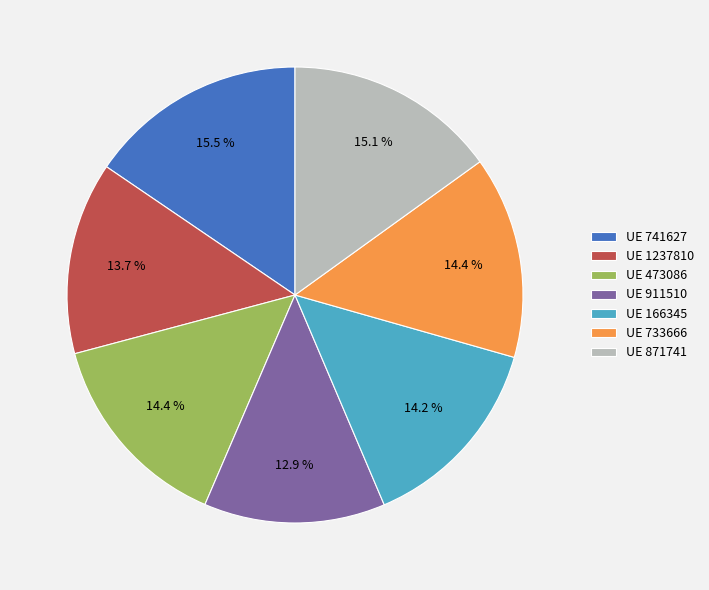

What is the total percentage of UE 1237810 and UE 733666?

28.0%